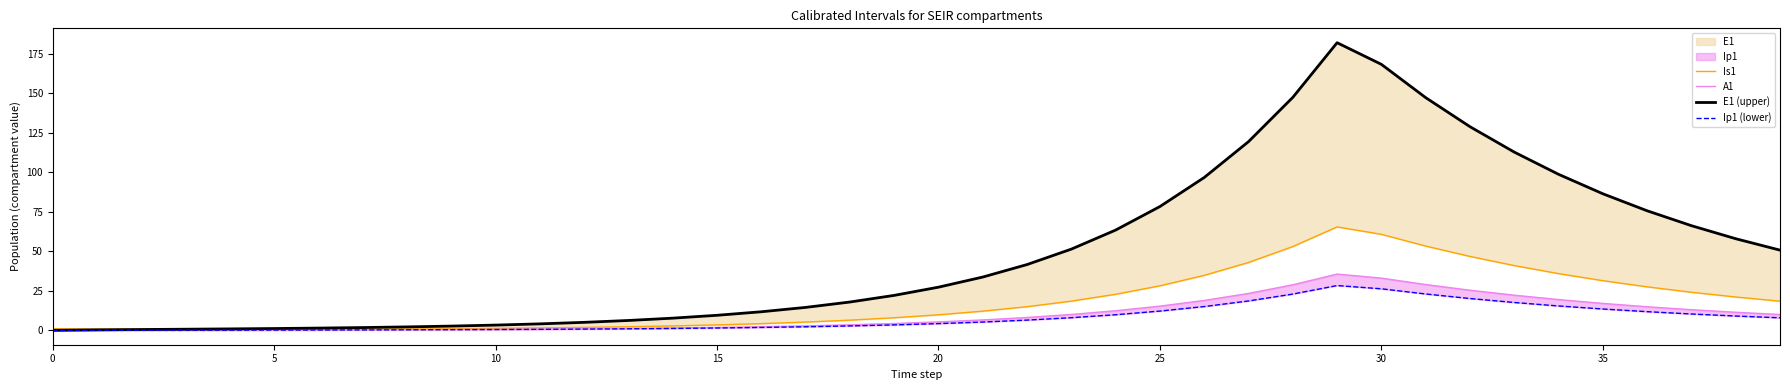

Which category has the highest value in the E1 (upper) series?

29